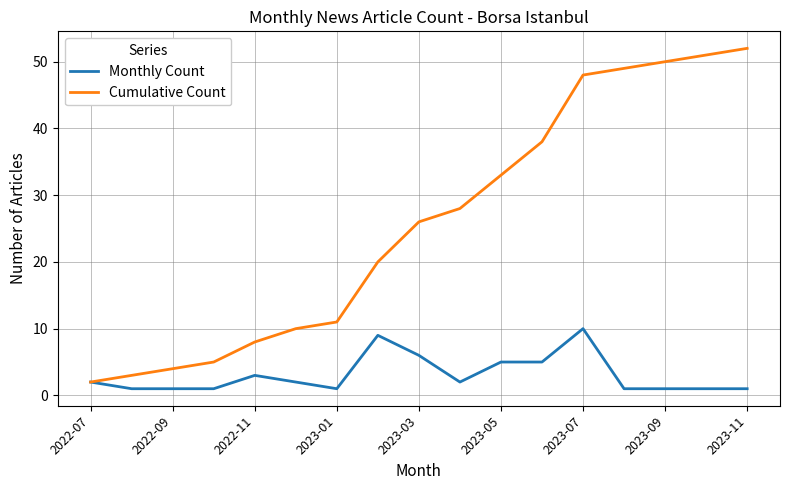

True or false: Monthly Count has more than 1 points higher than both neighbors.

True